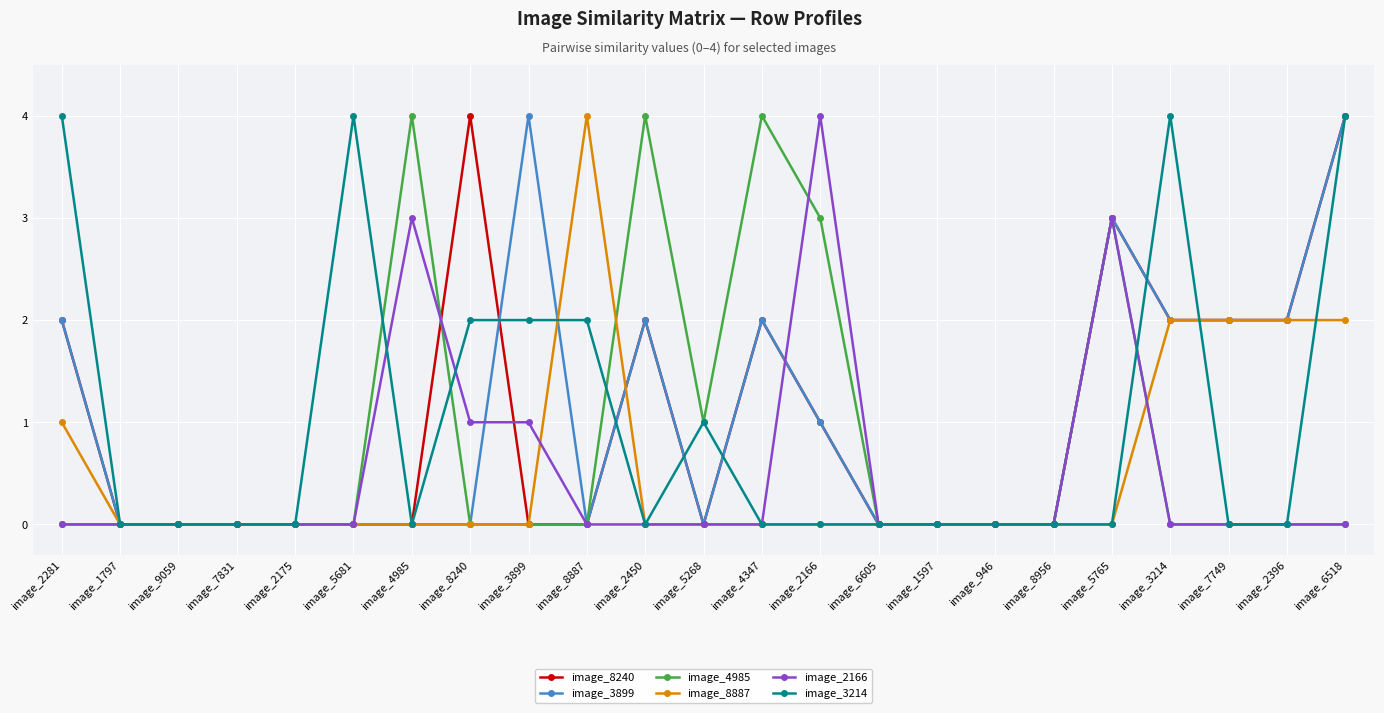

Reading right to left, extract all data points from this chart.

image_8240: image_6518=4	image_2396=2	image_7749=2	image_3214=2	image_5765=3	image_8956=0	image_946=0	image_1597=0	image_6605=0	image_2166=1	image_4347=2	image_5268=0	image_2450=2	image_8887=0	image_3899=0	image_8240=4	image_4985=0	image_5681=0	image_2175=0	image_7831=0	image_9059=0	image_1797=0	image_2281=2
image_3899: image_6518=4	image_2396=2	image_7749=2	image_3214=2	image_5765=3	image_8956=0	image_946=0	image_1597=0	image_6605=0	image_2166=1	image_4347=2	image_5268=0	image_2450=2	image_8887=0	image_3899=4	image_8240=0	image_4985=0	image_5681=0	image_2175=0	image_7831=0	image_9059=0	image_1797=0	image_2281=2
image_4985: image_6518=0	image_2396=0	image_7749=0	image_3214=0	image_5765=3	image_8956=0	image_946=0	image_1597=0	image_6605=0	image_2166=3	image_4347=4	image_5268=1	image_2450=4	image_8887=0	image_3899=0	image_8240=0	image_4985=4	image_5681=0	image_2175=0	image_7831=0	image_9059=0	image_1797=0	image_2281=0
image_8887: image_6518=2	image_2396=2	image_7749=2	image_3214=2	image_5765=0	image_8956=0	image_946=0	image_1597=0	image_6605=0	image_2166=0	image_4347=0	image_5268=0	image_2450=0	image_8887=4	image_3899=0	image_8240=0	image_4985=0	image_5681=0	image_2175=0	image_7831=0	image_9059=0	image_1797=0	image_2281=1
image_2166: image_6518=0	image_2396=0	image_7749=0	image_3214=0	image_5765=3	image_8956=0	image_946=0	image_1597=0	image_6605=0	image_2166=4	image_4347=0	image_5268=0	image_2450=0	image_8887=0	image_3899=1	image_8240=1	image_4985=3	image_5681=0	image_2175=0	image_7831=0	image_9059=0	image_1797=0	image_2281=0
image_3214: image_6518=4	image_2396=0	image_7749=0	image_3214=4	image_5765=0	image_8956=0	image_946=0	image_1597=0	image_6605=0	image_2166=0	image_4347=0	image_5268=1	image_2450=0	image_8887=2	image_3899=2	image_8240=2	image_4985=0	image_5681=4	image_2175=0	image_7831=0	image_9059=0	image_1797=0	image_2281=4